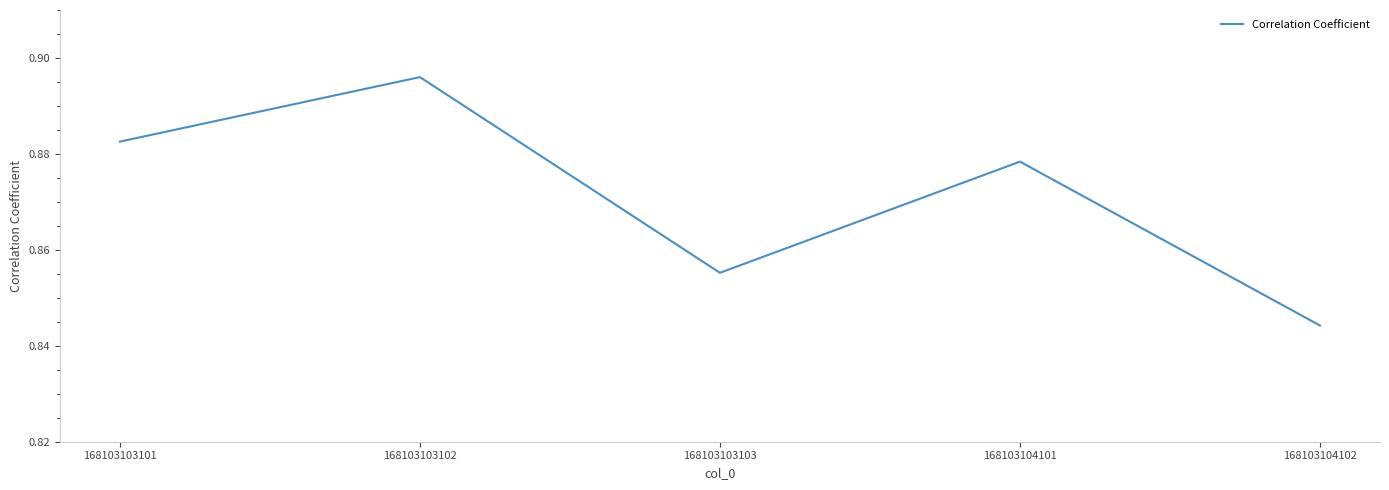

At which category does the data reach its first local valley?

168103103103